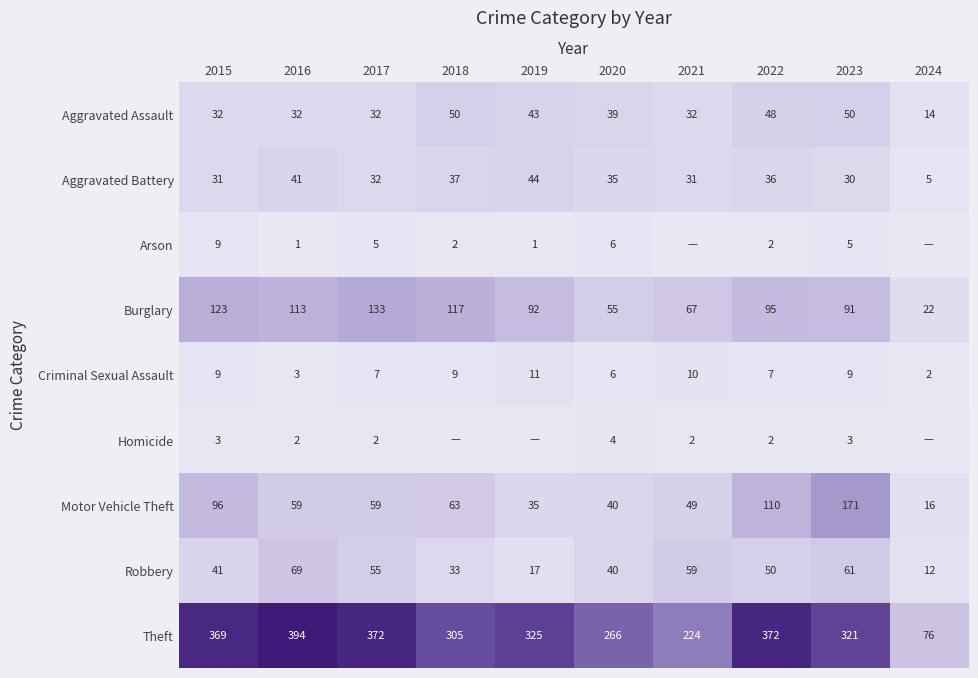

What is the sum of the Robbery values at 2018 and 2023?

94